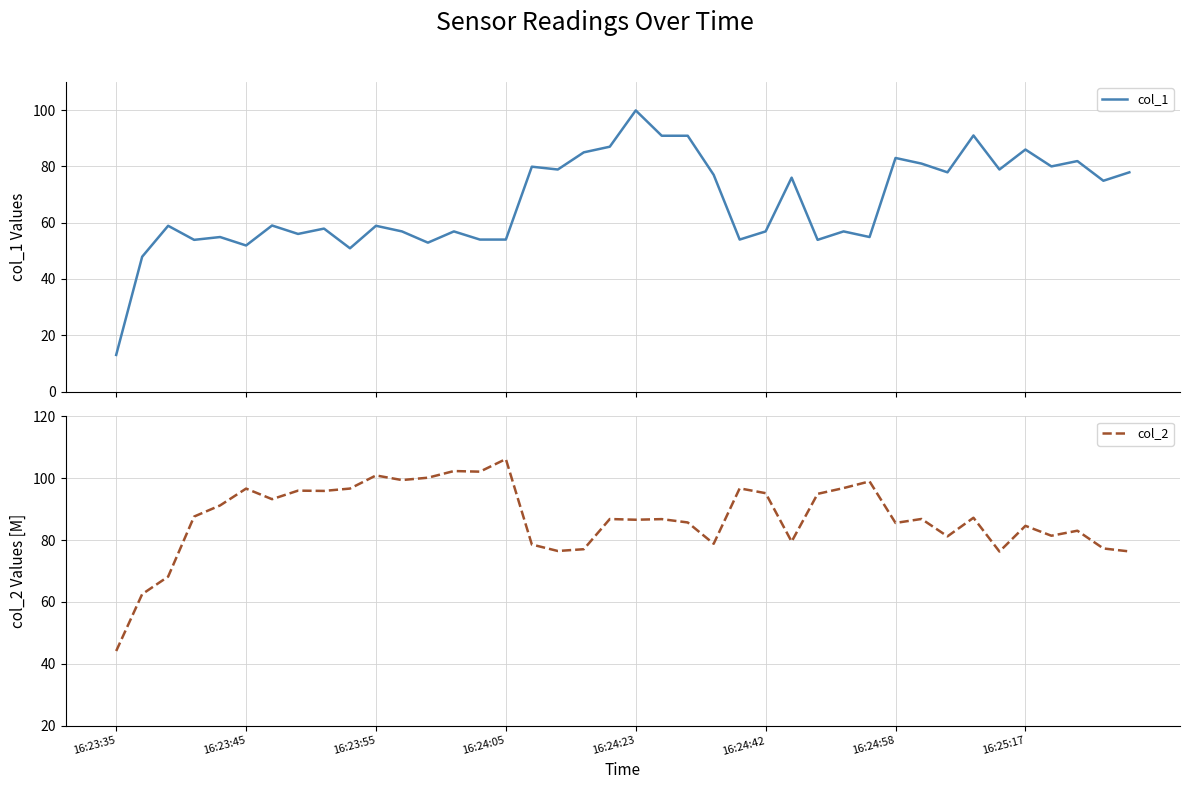

What is the minimum value for col_1?

13.0